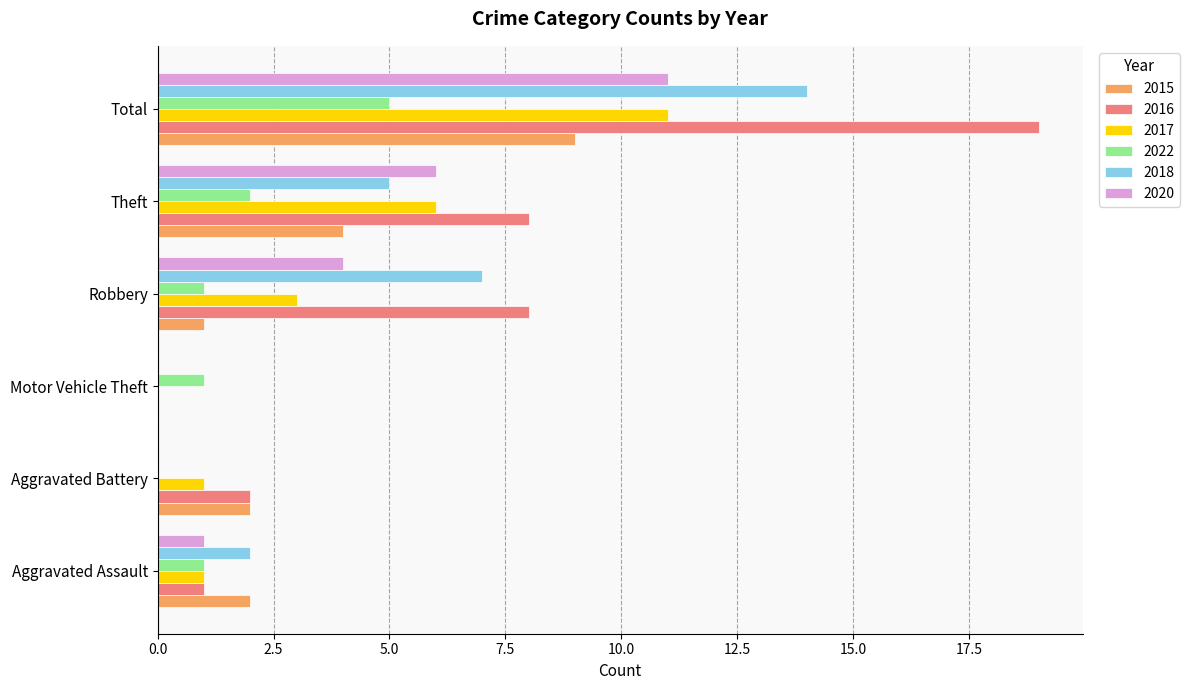

What is the maximum value for 2022?

5